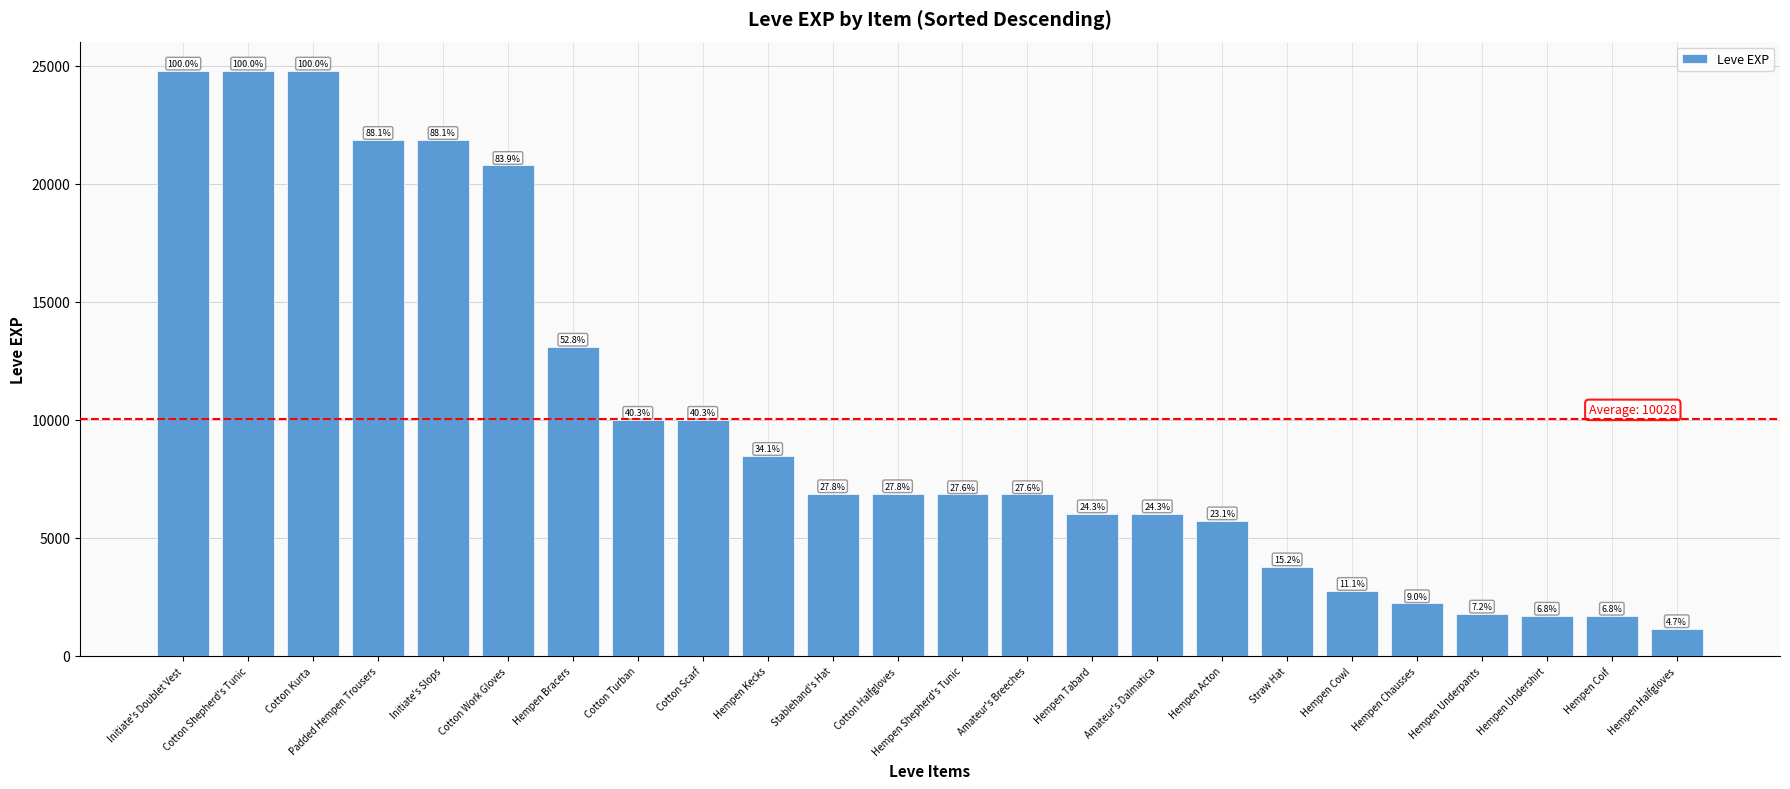

How many bars are there in total?

24